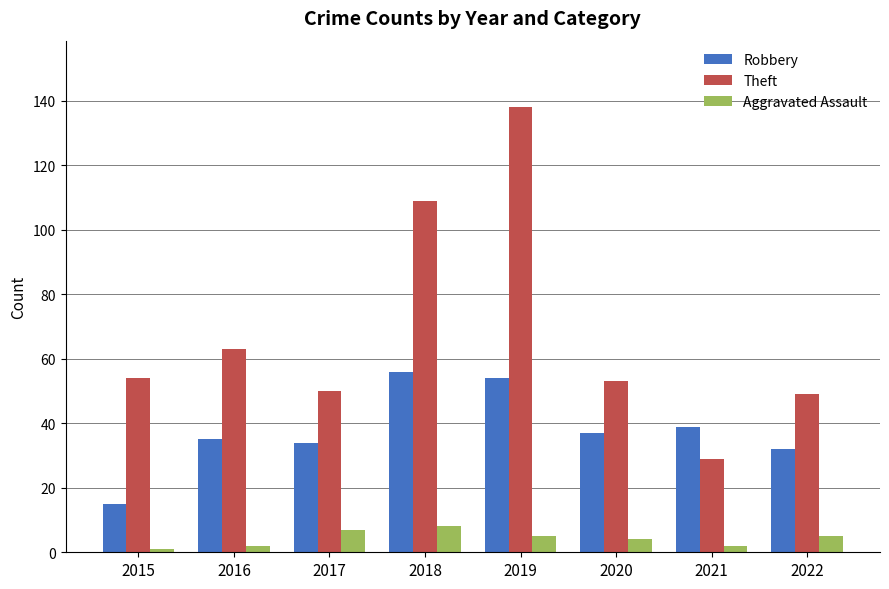

Which series has the largest range (max minus min)?

Theft